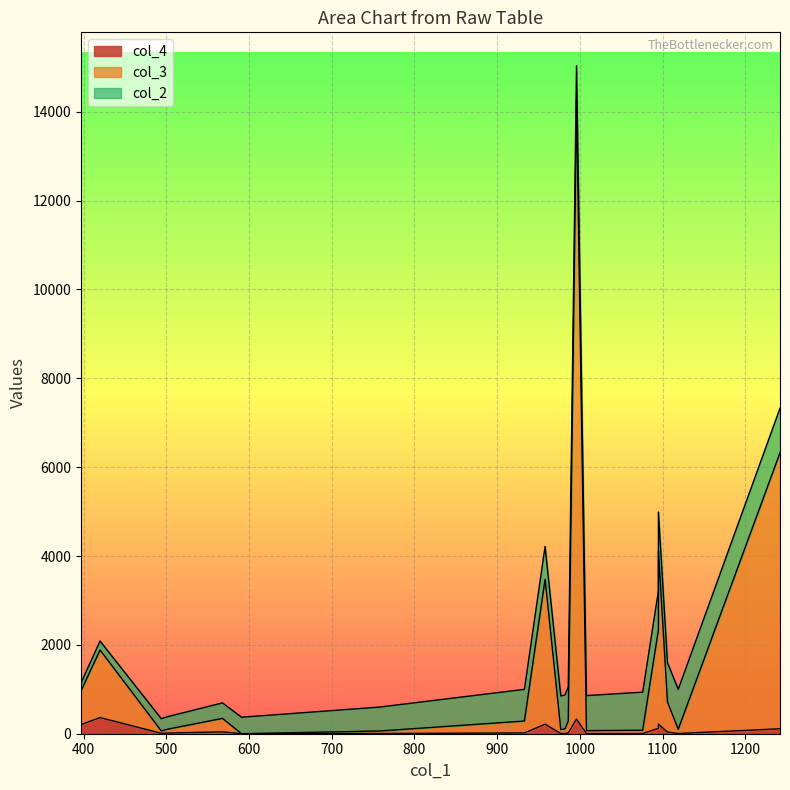

What is the spread (max minus min) of values at 758?

533.4